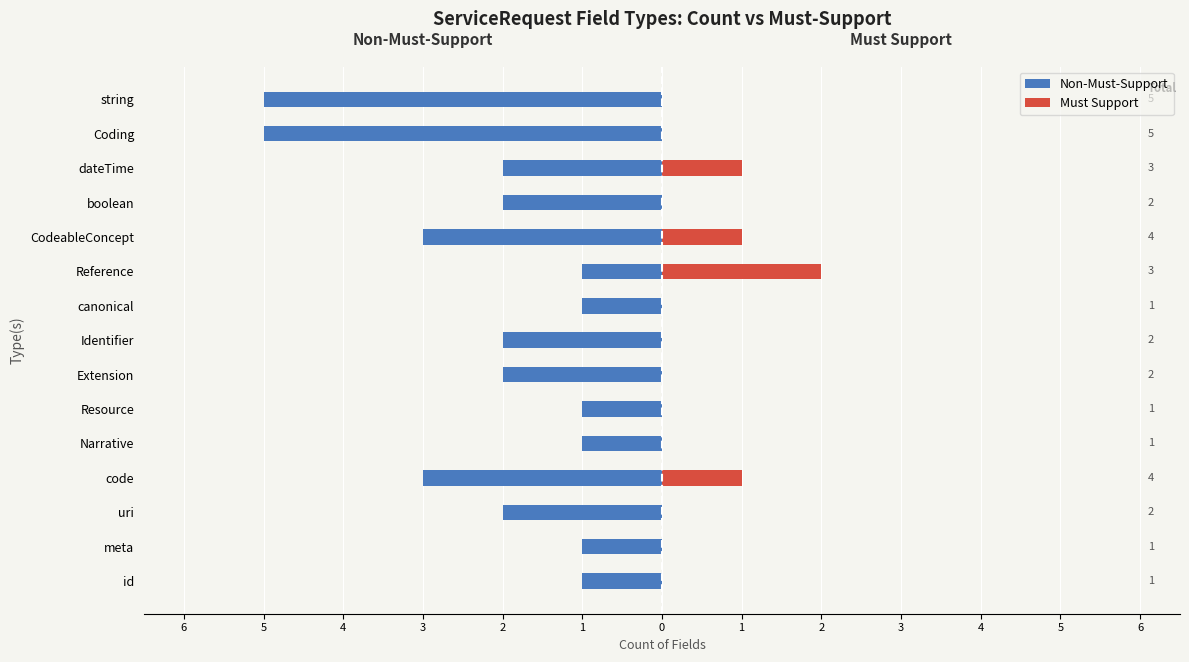

What is the sum of all Non-Must-Support values?

-32